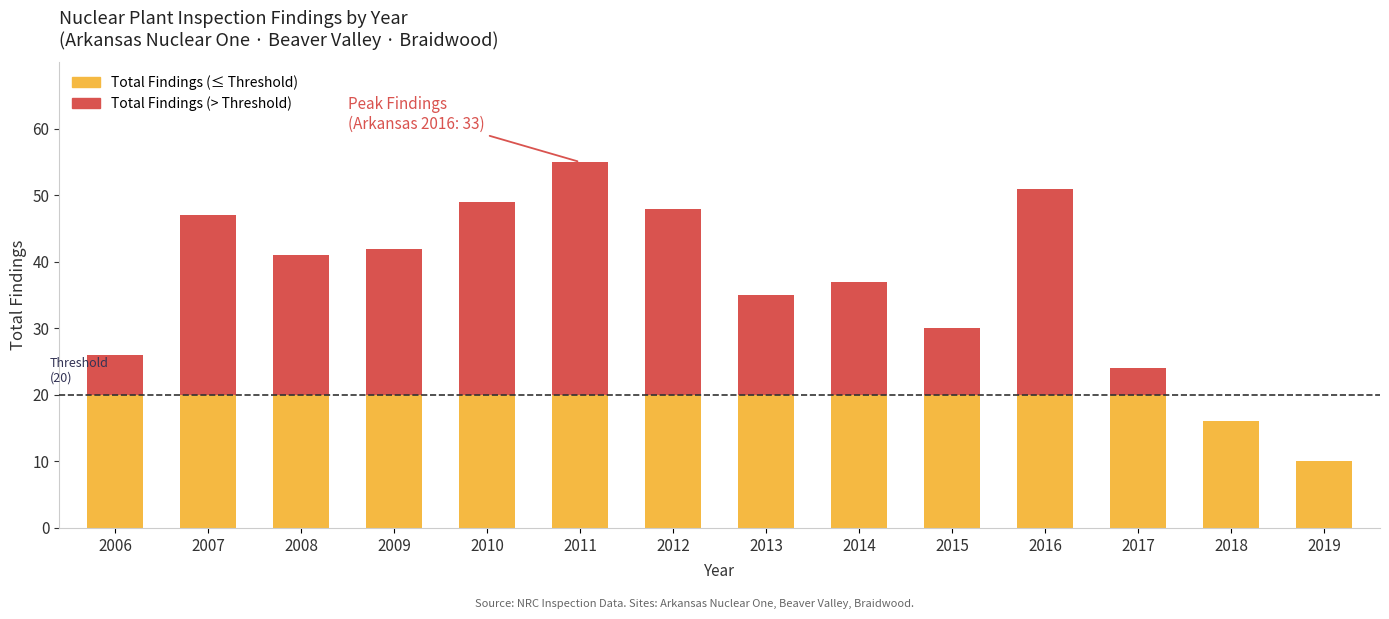

Is it true that Braidwood equals 13 at 2011?

False